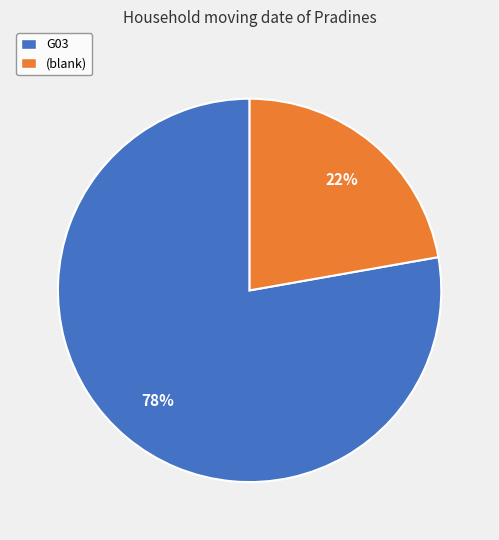

What percentage is the G03 slice, to the nearest percent?

78%